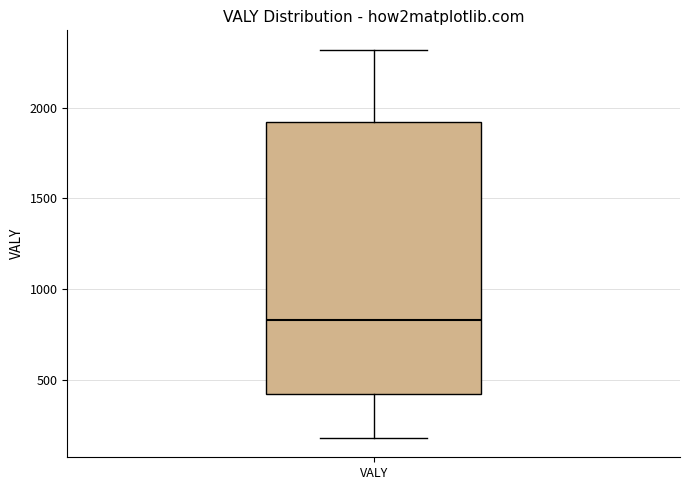

Transcribe this box plot: give where the median line is, the range the box spans, and where the two whiskers end, as read against the y-axis. The values are not printed on the chart, so give them approximately, as read against the axis.

median 850, box 400 to 1900, whiskers 200 to 2300